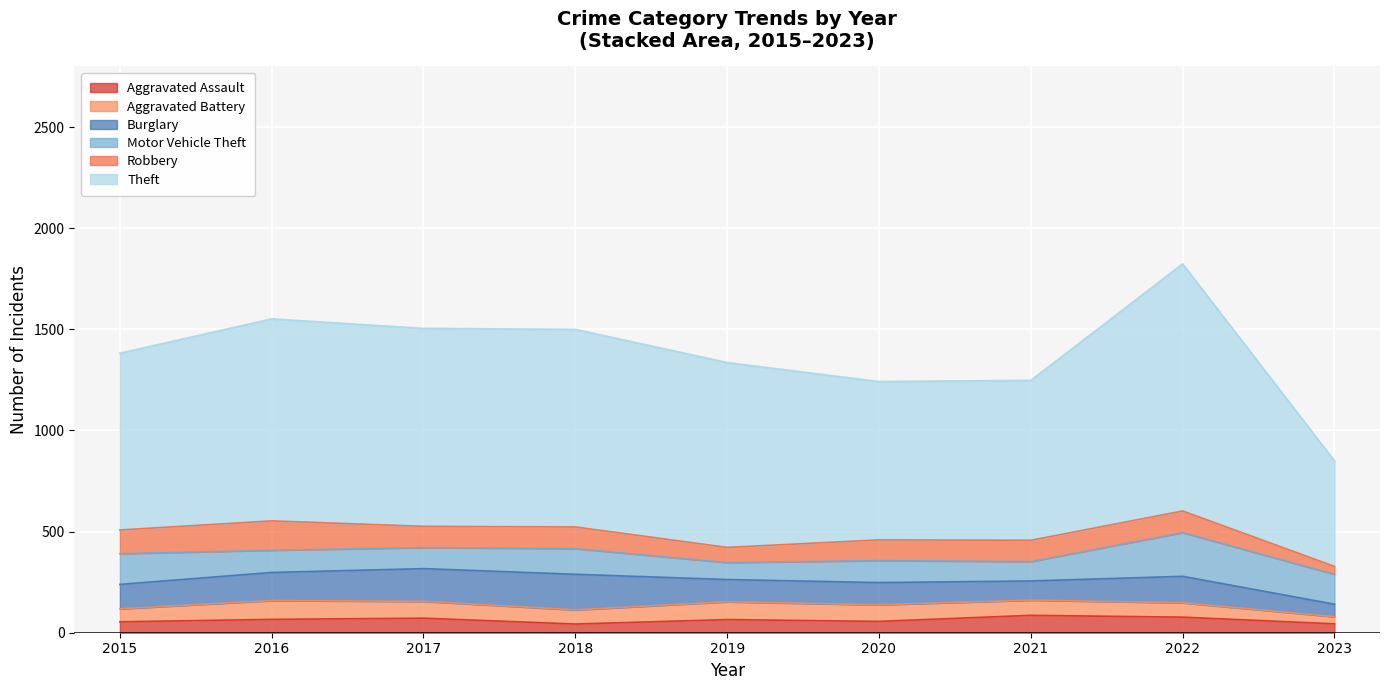

In Theft, how many points are lower than both neighbors (excluding endpoints)?

1